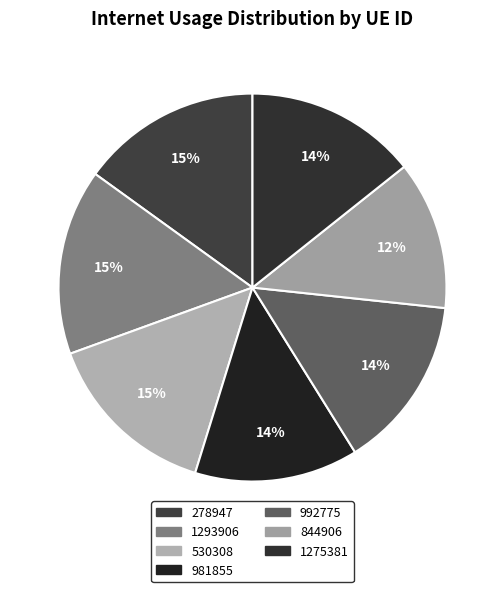

What is the smallest slice in the pie chart?

844906